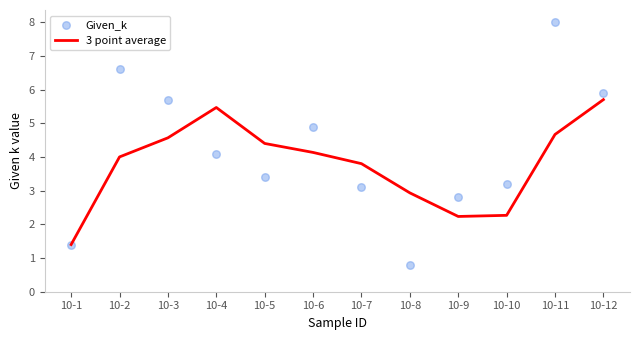

Which series contains the lowest Y value?

Given_k